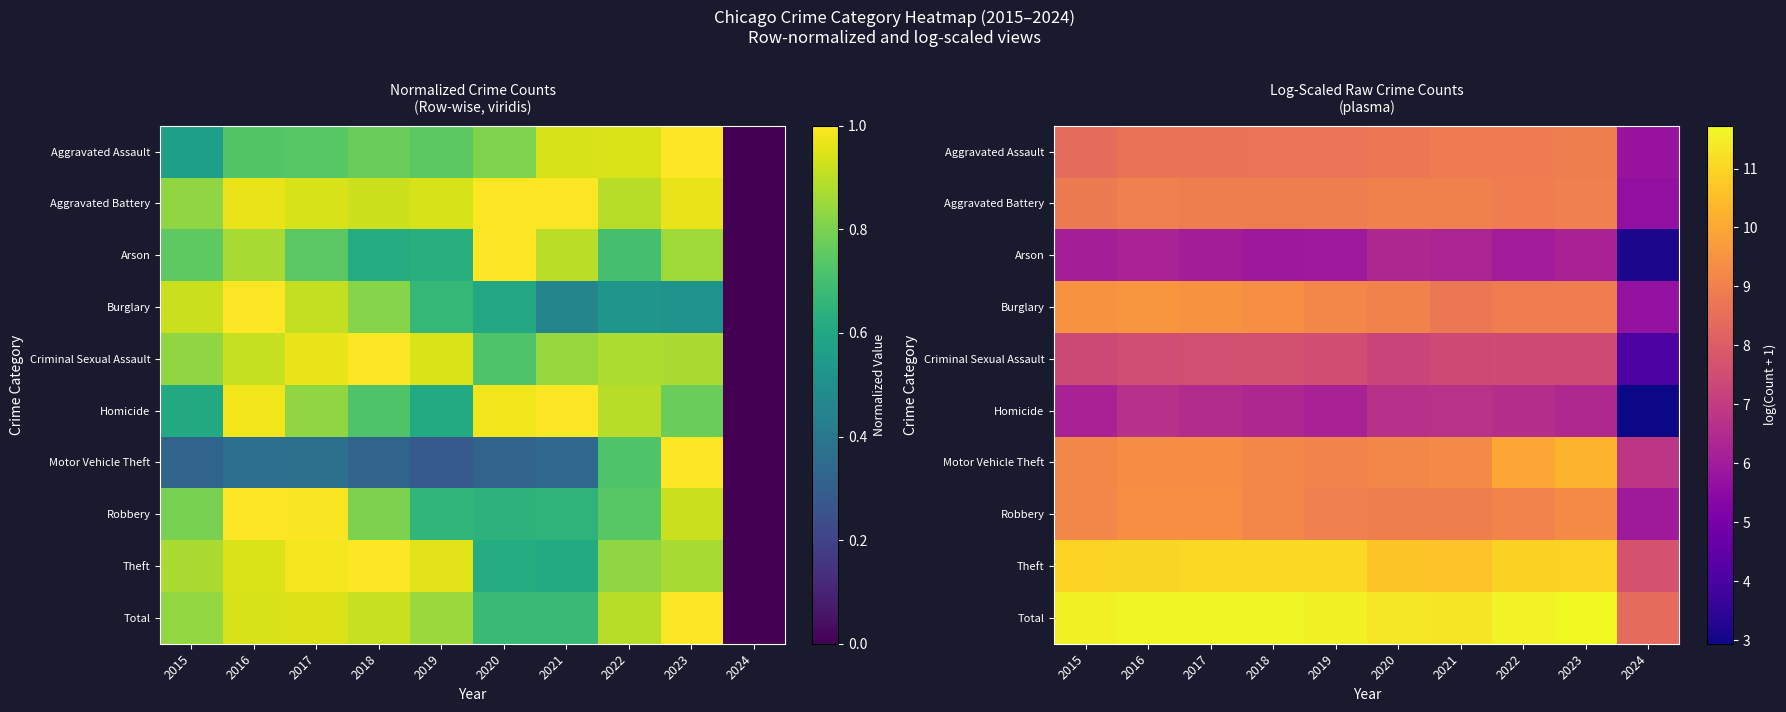

Between 2023 and 2017, which is larger?

2023